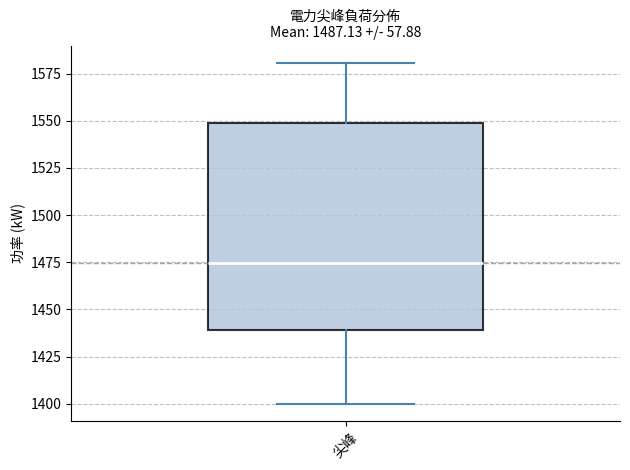

Where is the upper edge of the box for 尖峰 on the y-axis? The values are not printed on the chart, so give them approximately, as read against the axis.

1550